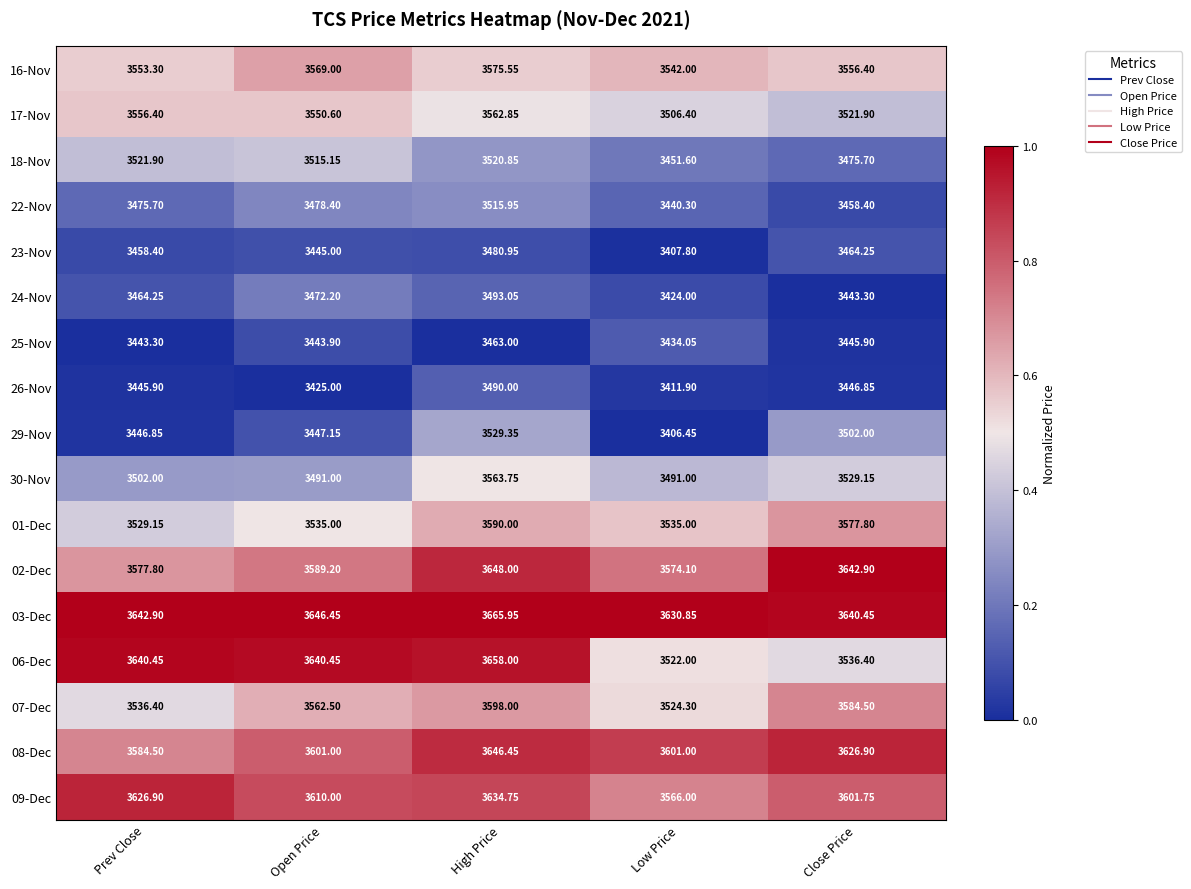

Where does the 22-Nov series first go above 3475?

Prev Close